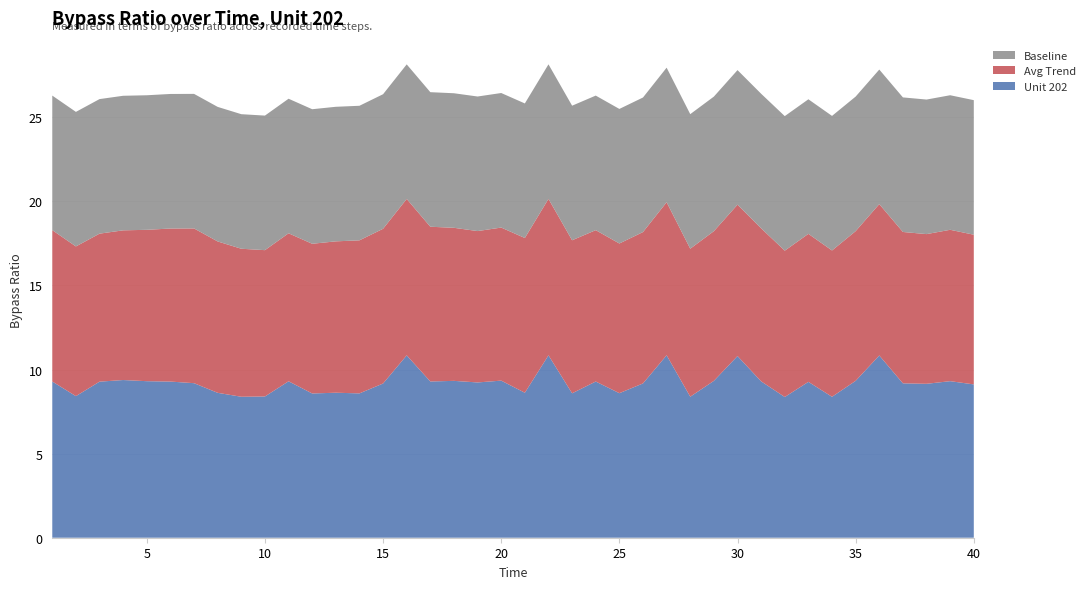

Reading right to left, extract all data points from this chart.

Unit 202: 9.1	9.3	9.2	9.2	10.8	9.3	8.4	9.3	8.4	9.3	10.8	9.3	8.4	10.8	9.2	8.6	9.3	8.6	10.8	8.6	9.3	9.2	9.3	9.3	10.8	9.2	8.6	8.6	8.6	9.3	8.4	8.4	8.6	9.2	9.3	9.3	9.4	9.3	8.4	9.3
Avg Trend: 8.9	9.0	8.9	9.0	9.0	8.9	8.7	8.8	8.7	9.1	9.0	8.9	8.8	9.1	9.0	8.9	9.0	9.1	9.3	9.2	9.1	9.0	9.1	9.2	9.3	9.2	9.1	9.0	8.9	8.8	8.7	8.8	9.0	9.2	9.1	9.0	8.9	8.8	8.9	9.0
Baseline: 8.0	8.0	8.0	8.0	8.0	8.0	8.0	8.0	8.0	8.0	8.0	8.0	8.0	8.0	8.0	8.0	8.0	8.0	8.0	8.0	8.0	8.0	8.0	8.0	8.0	8.0	8.0	8.0	8.0	8.0	8.0	8.0	8.0	8.0	8.0	8.0	8.0	8.0	8.0	8.0